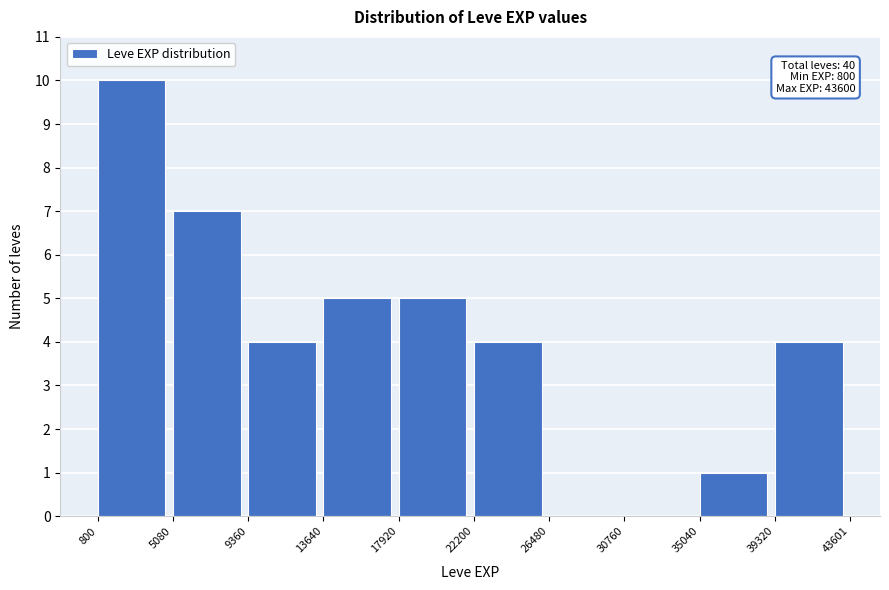

Over which range of the x-axis is the bar tallest?

800 to 5080